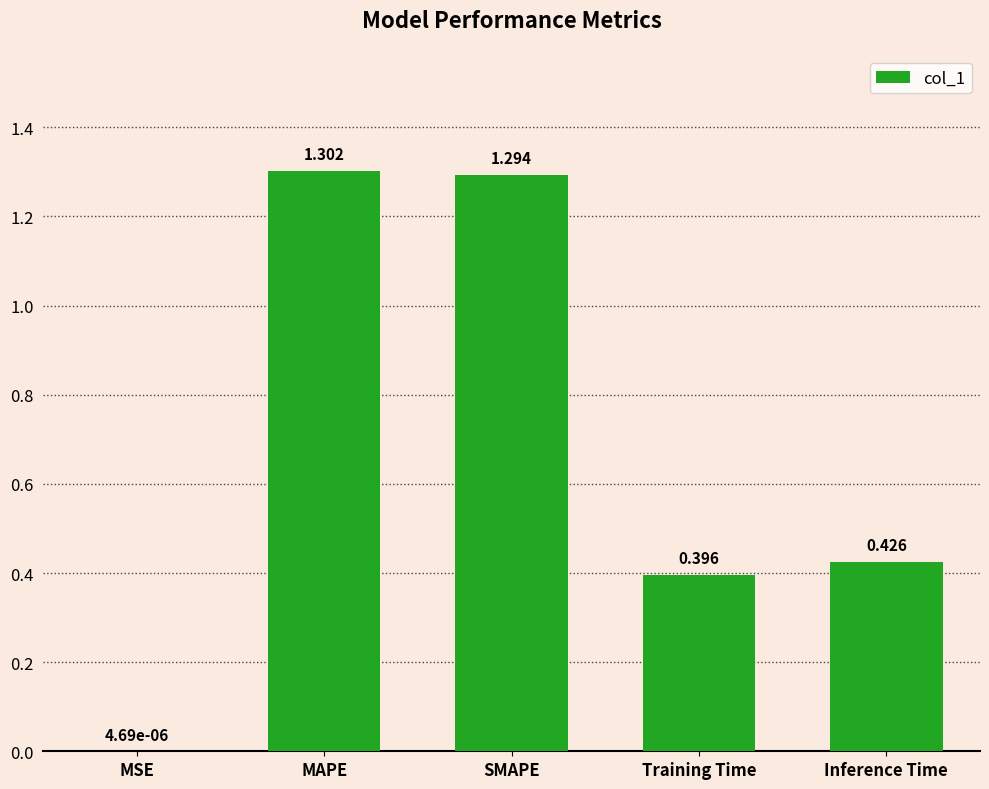

What is the maximum value shown in the chart?

1.3